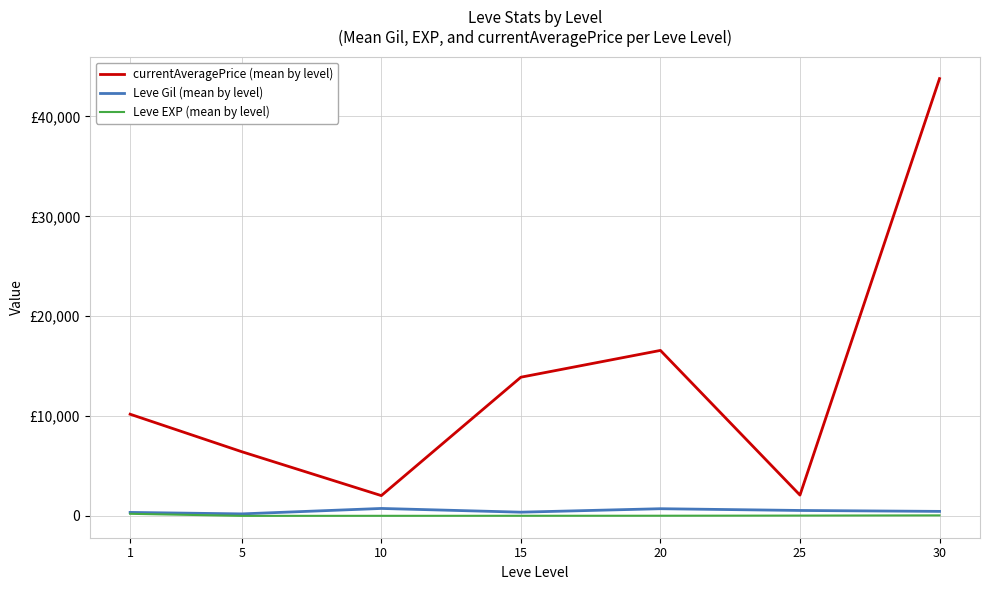

Is this an area chart (filled region under the line)?

No